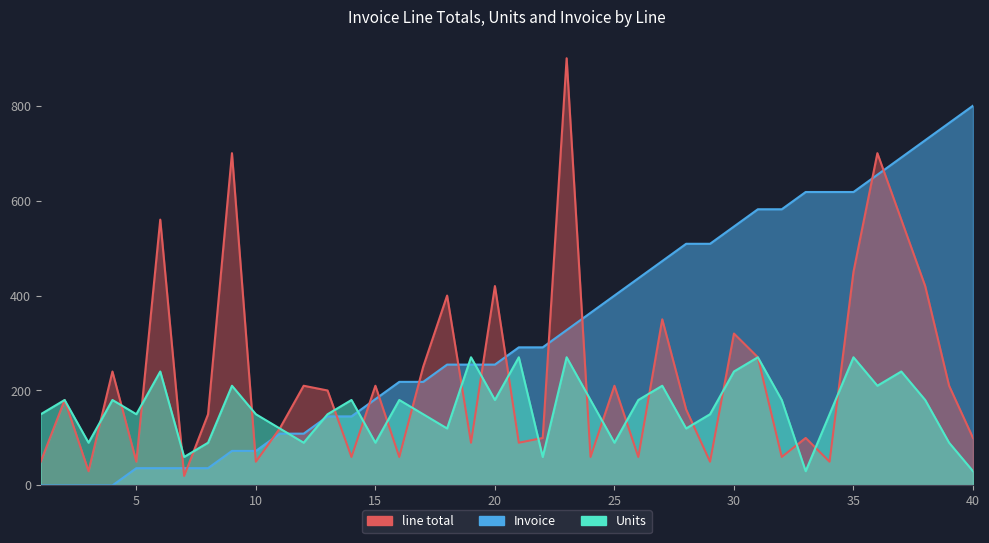

True or false: Units and Invoice cross at least once.

True